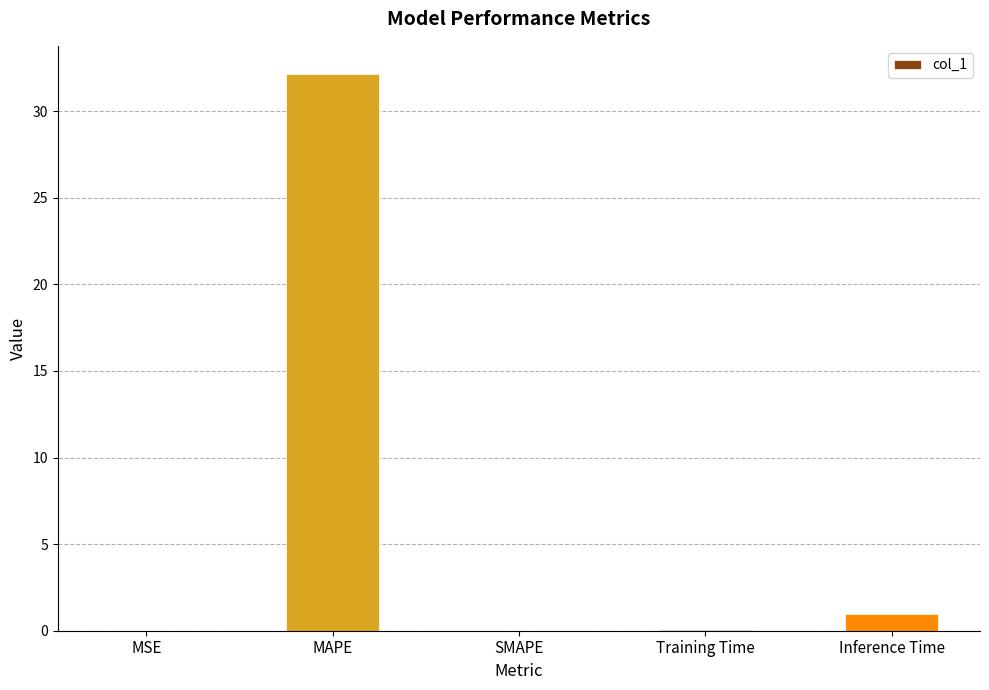

What is the maximum value shown in the chart?

32.2